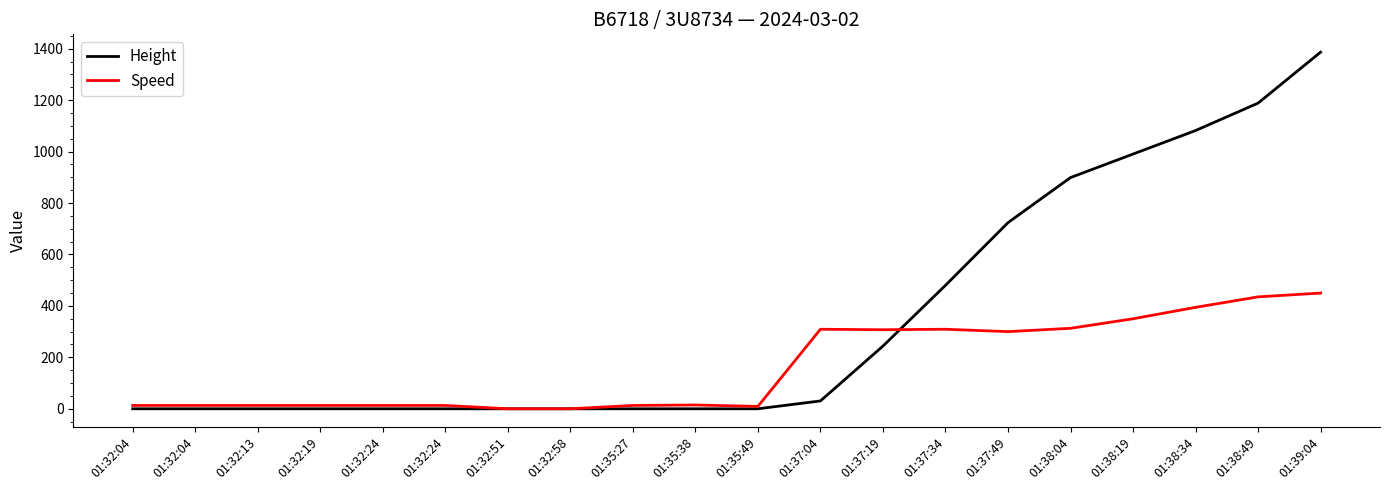

At which category is the sum across all series the highest?

01:39:04